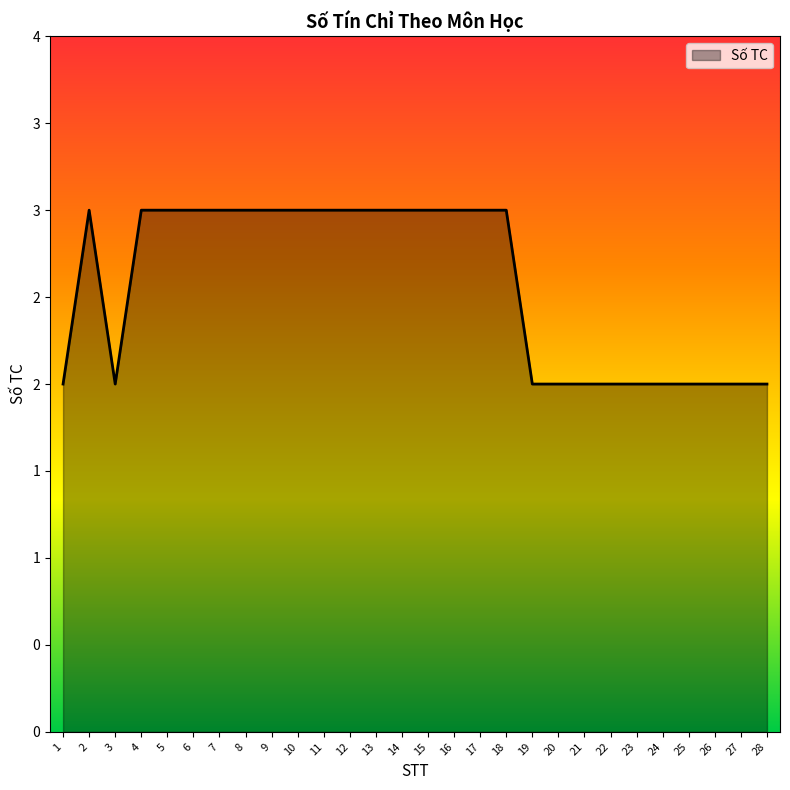

Is it true that the value at 19 is 2?

True